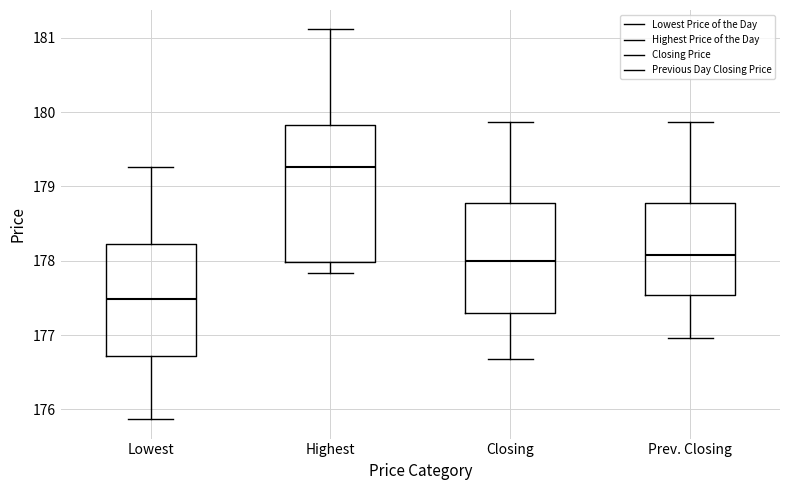

Which box is the tallest, from its lower edge to its upper edge?

Highest